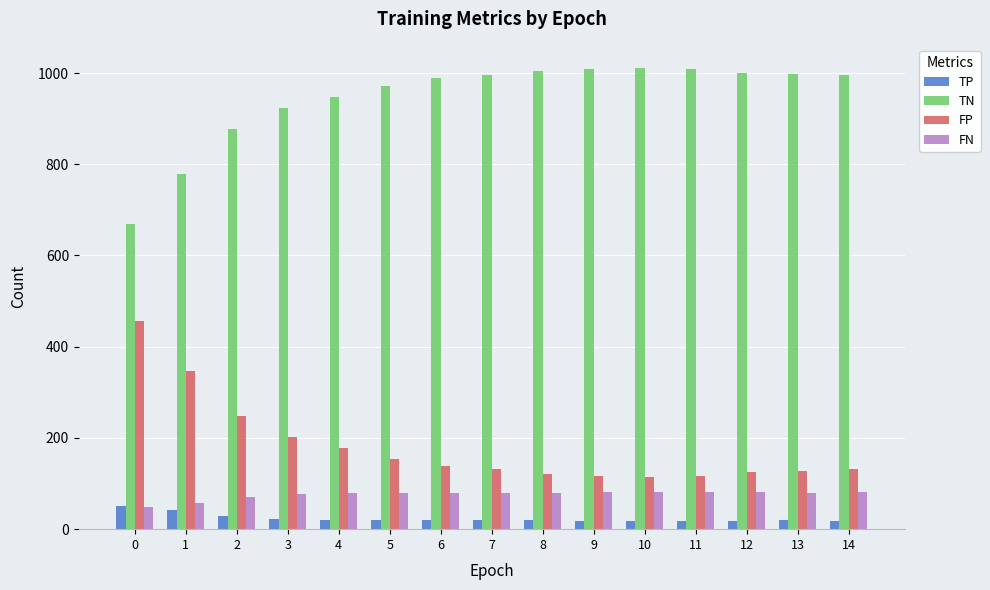

How many data points in TP are less than 19?

5